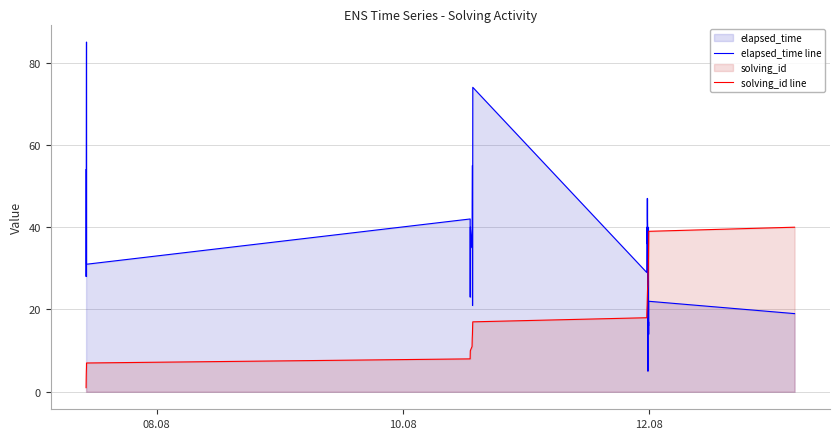

Which series has the widest spread of values?

elapsed_time line